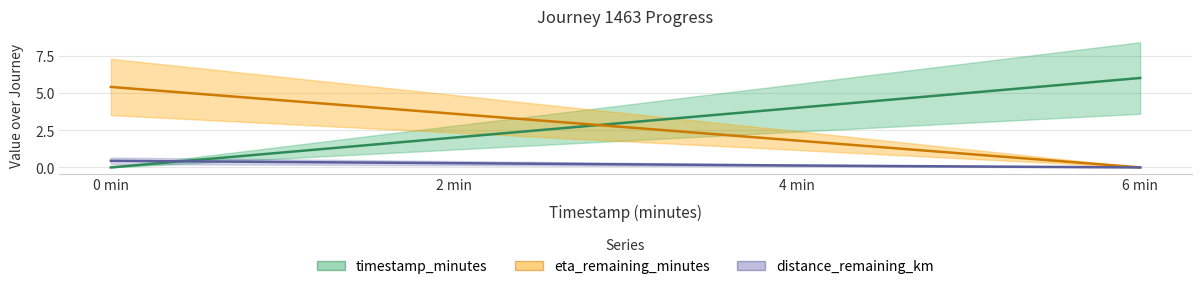

List the labels in order of timestamp_minutes value, smallest first.

0 min, 2 min, 4 min, 6 min